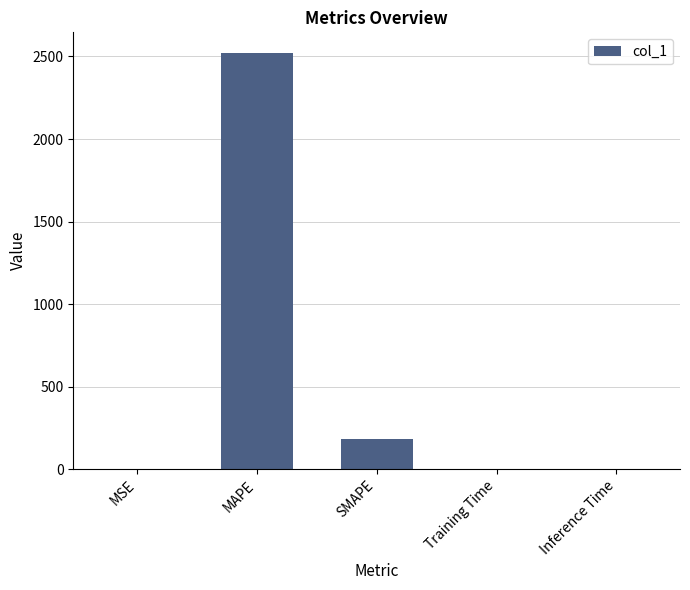

What is the sum of all values?

2705.5